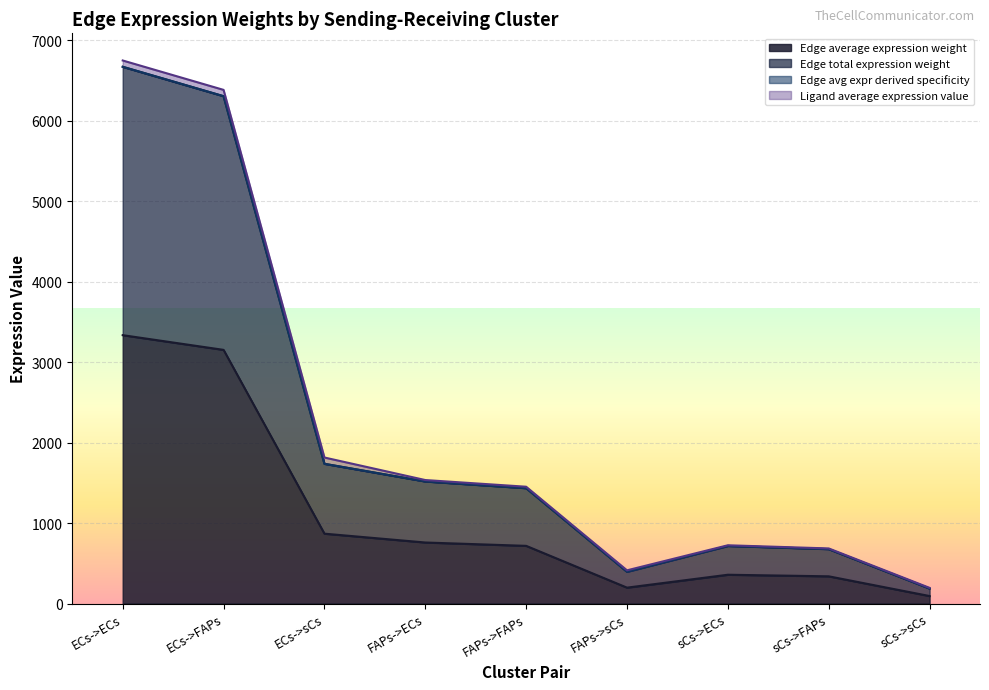

What is the difference between the highest and lowest values at ECs->ECs?

3334.5